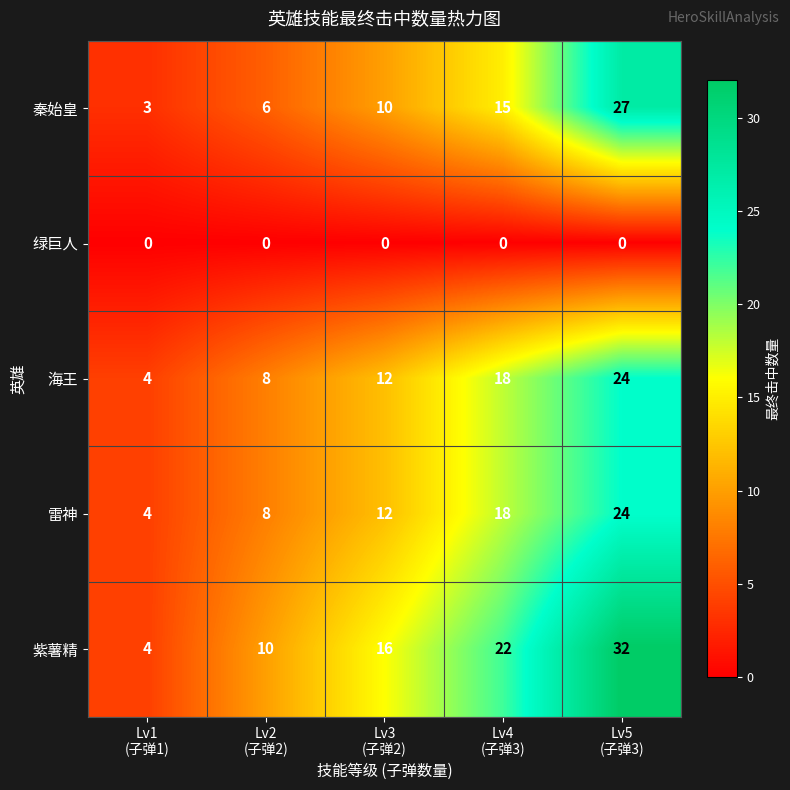

What is the greatest value displayed?

32